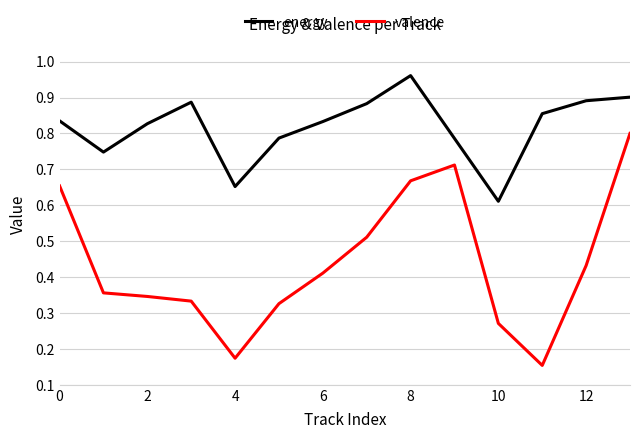

Count the valence values in the range 0 to 1.

14